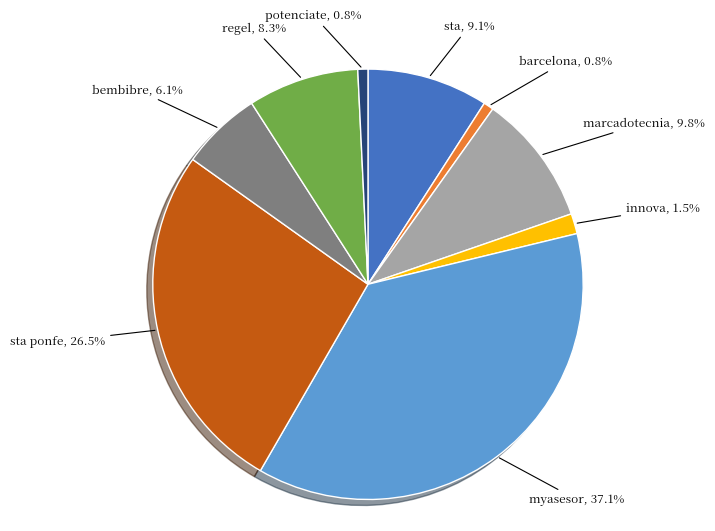

Does any single category account for the majority?

No